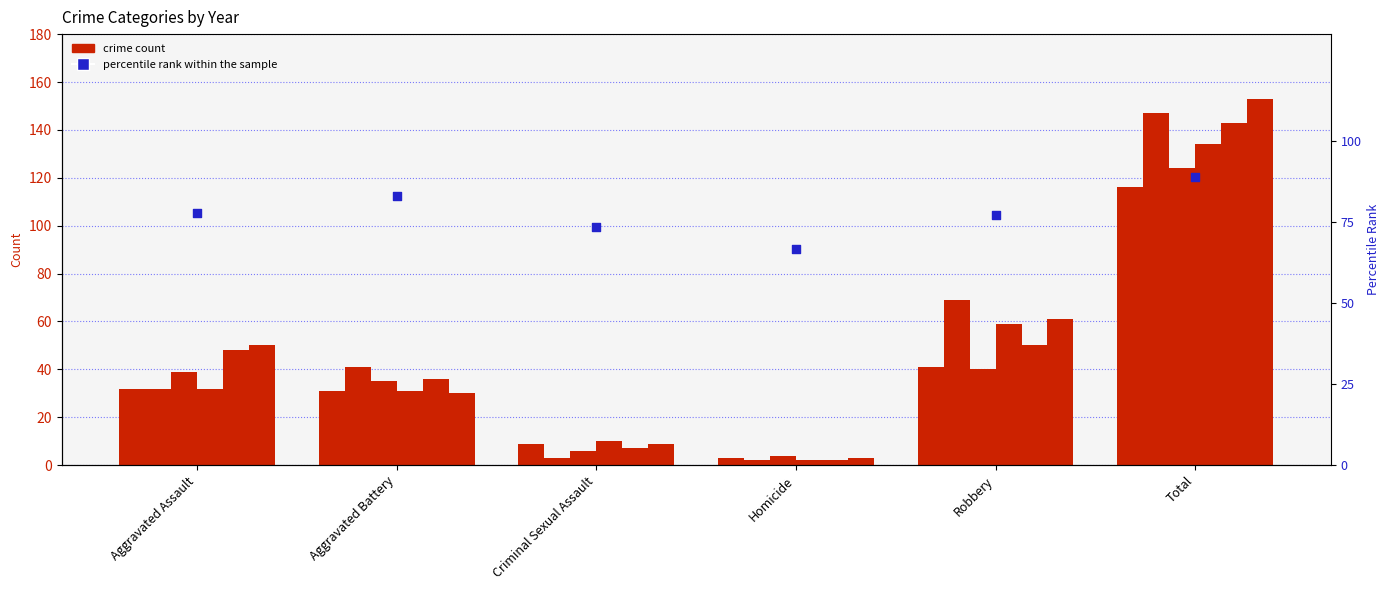

What is the change in value from Aggravated Assault to Total?

+11.3